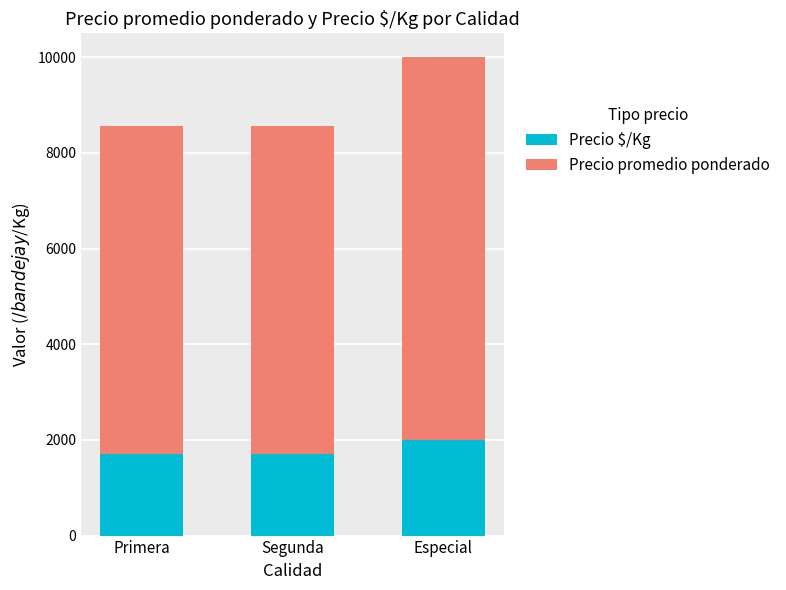

At which label is Precio $/Kg closest to 1855?

Segunda